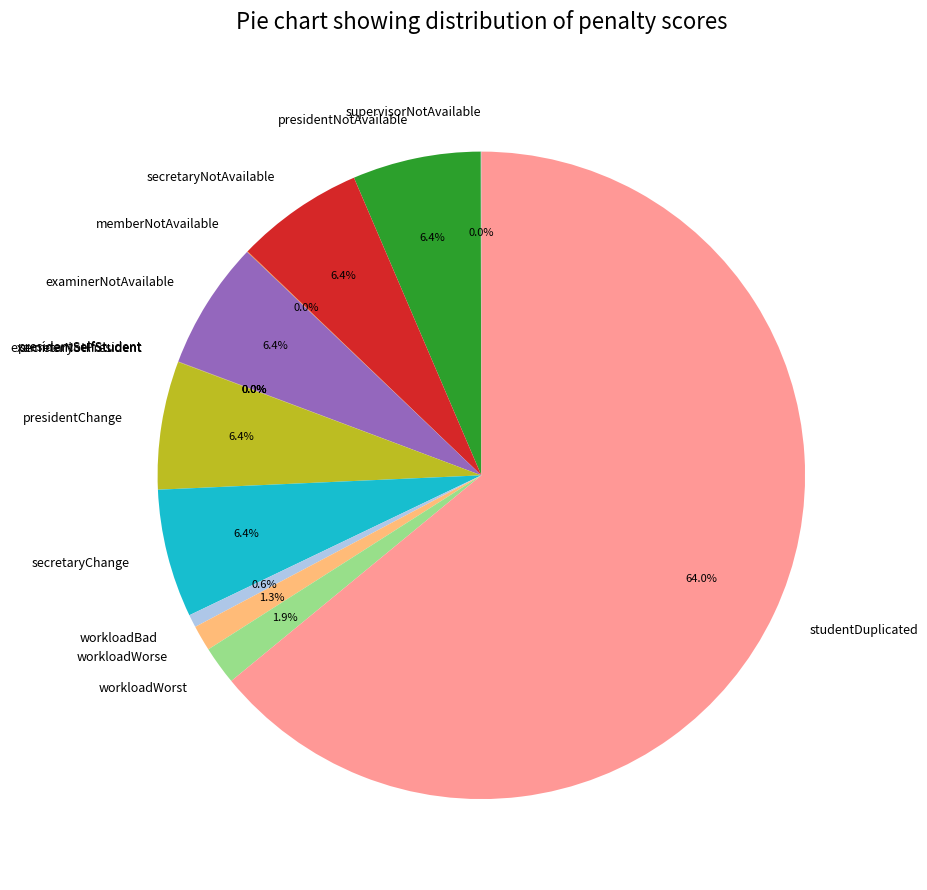

What portion of the pie excludes workloadBad?

99.4%